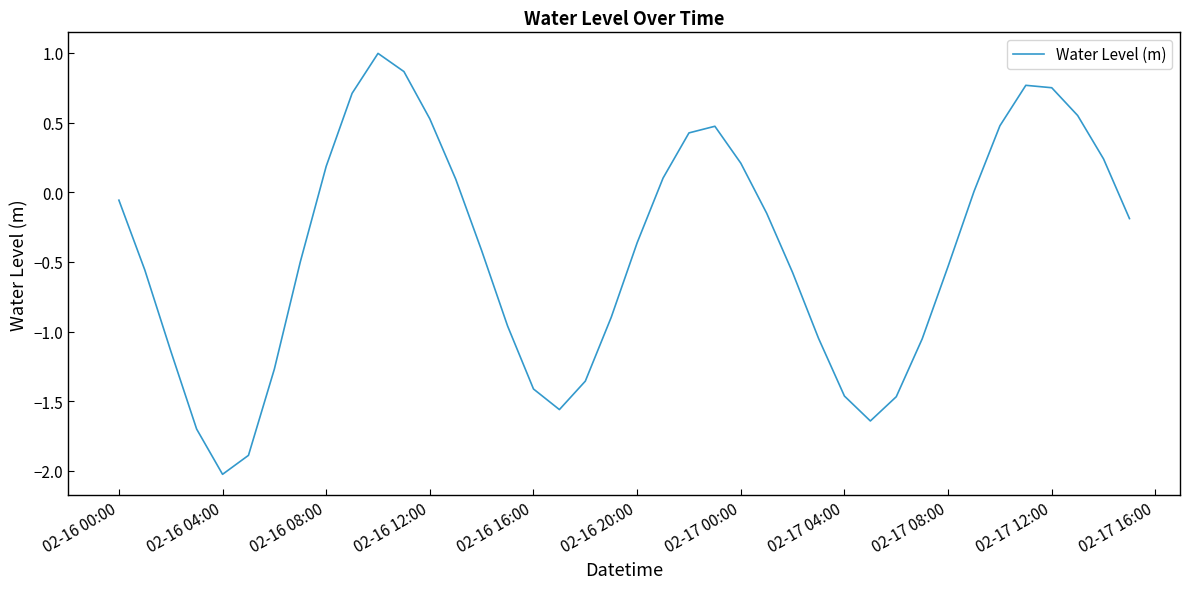

What is the difference between the maximum and minimum values?

3.0